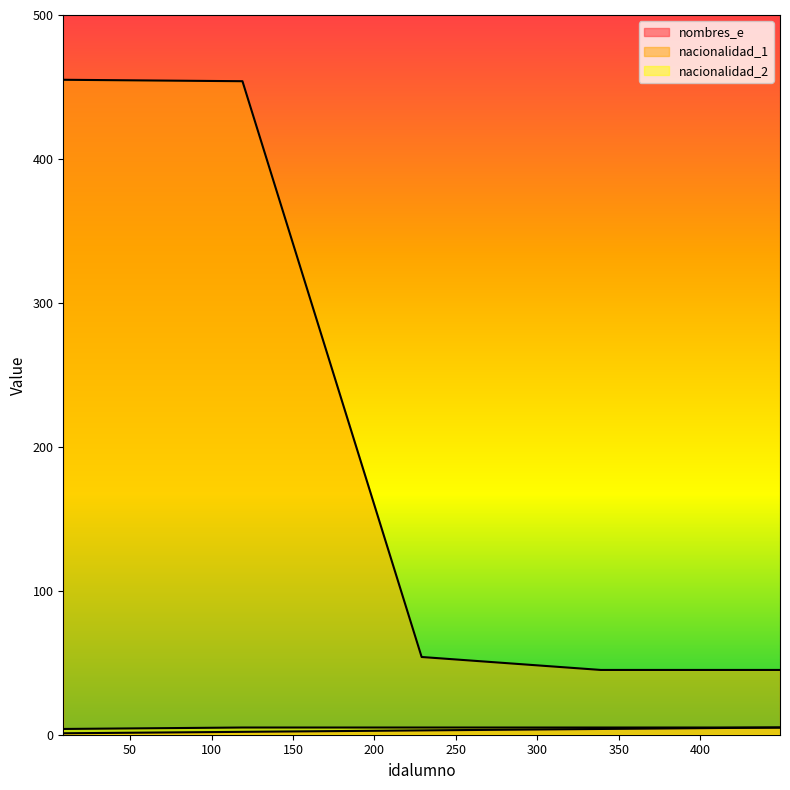

How many lines are shown in the chart?

3